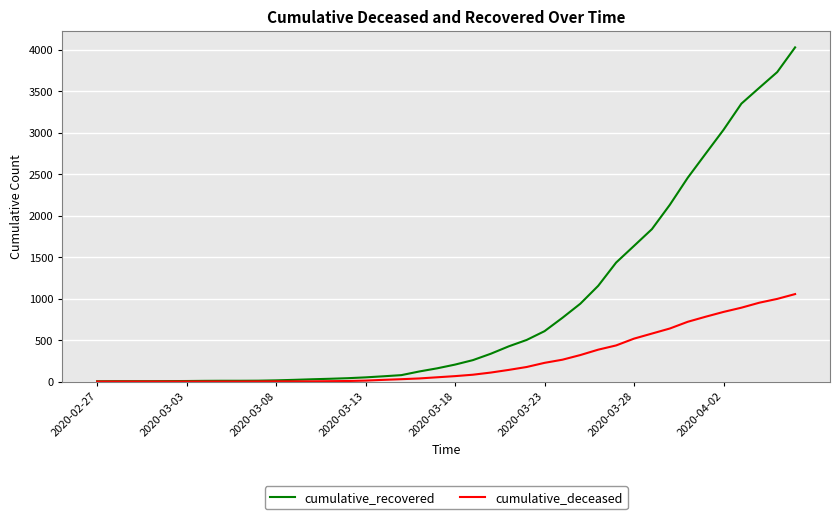

Which series has the largest total across all categories?

cumulative_recovered